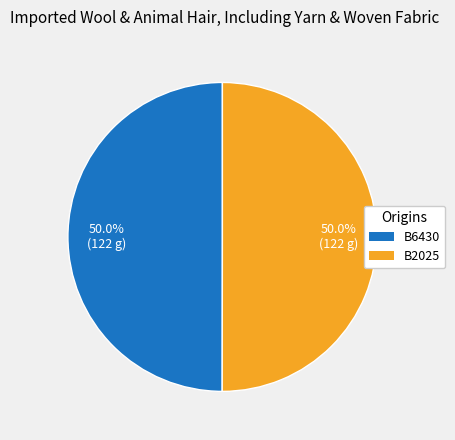

Do B6430 and B2025 together represent more than half of the pie?

Yes